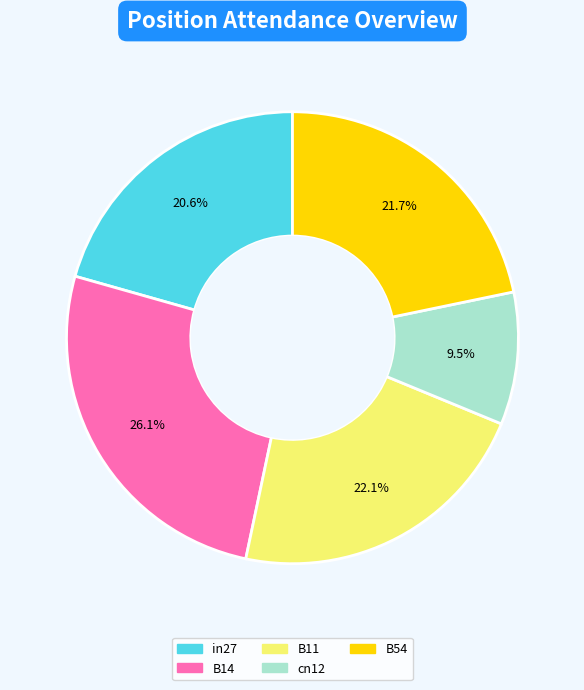

To the nearest percent, what portion does in27 represent?

21%